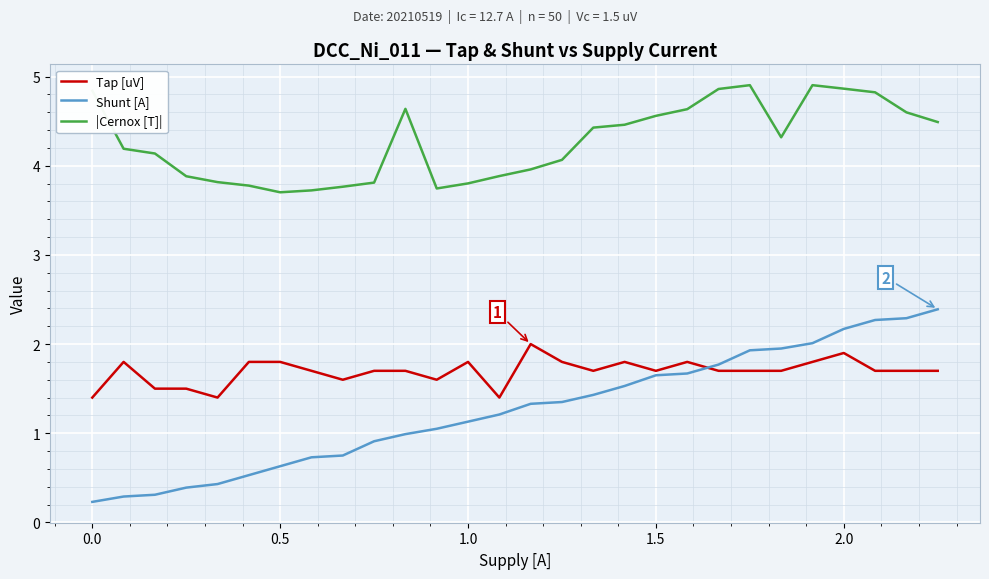

Which series has the widest spread of values?

Shunt [A]